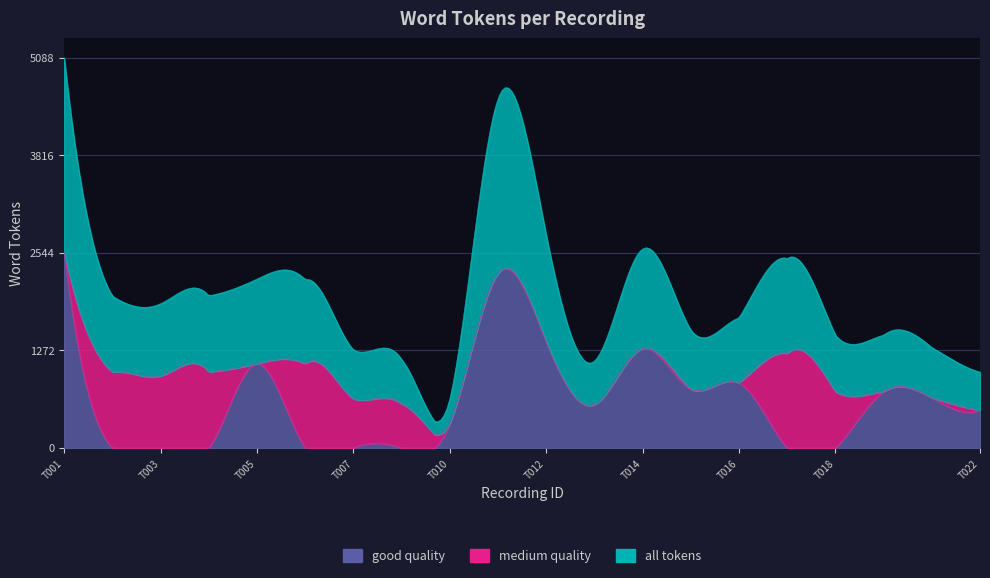

The all tokens series shows 839 at T017. True or false?

False